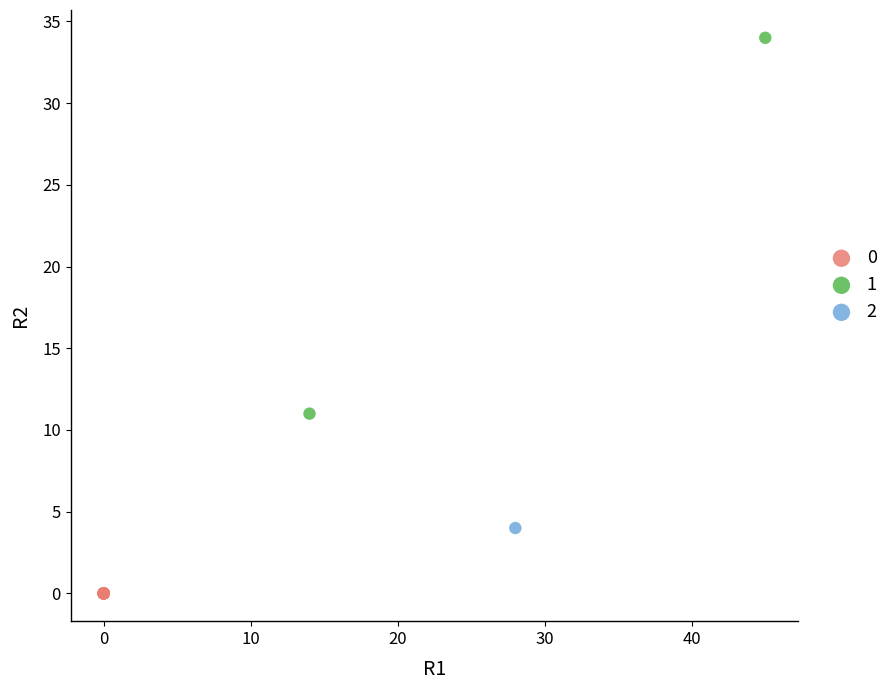

What are all the series names shown in the legend?

0, 1, 2